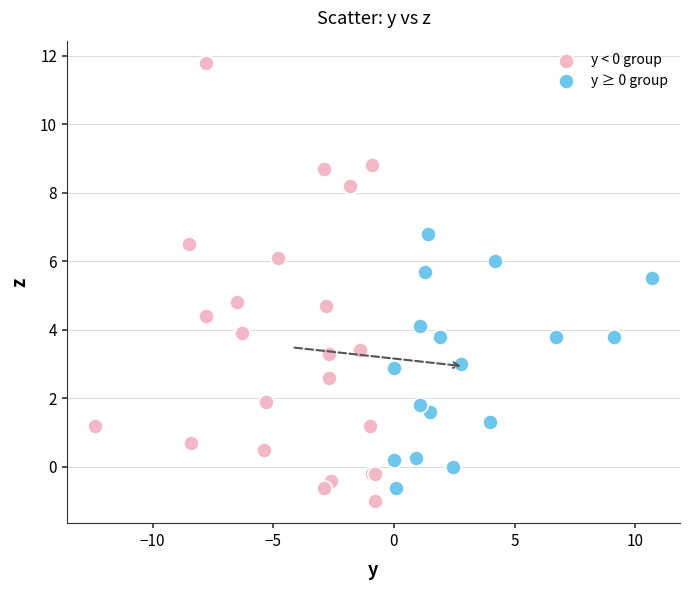

Which series has the widest spread of Y values?

y < 0 group